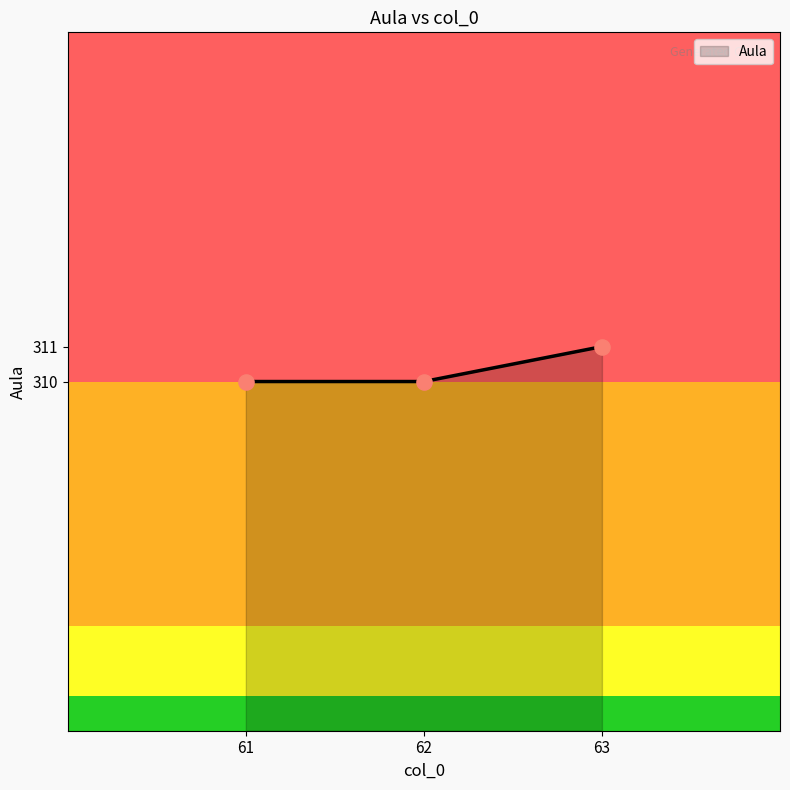

Which has a higher value, 62 or 63?

63